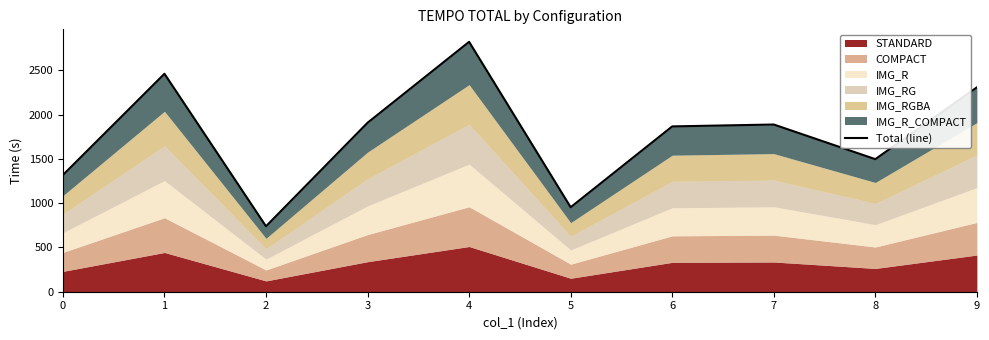

What is the difference between the maximum and second lowest values?

1867.5